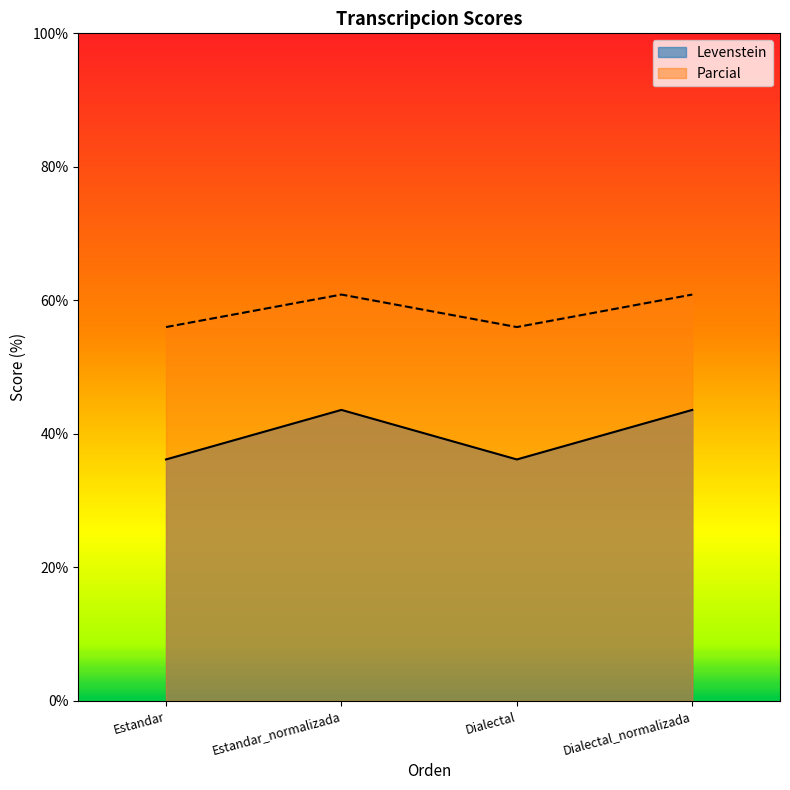

What is the approximate value of Parcial at Estandar?

56.0